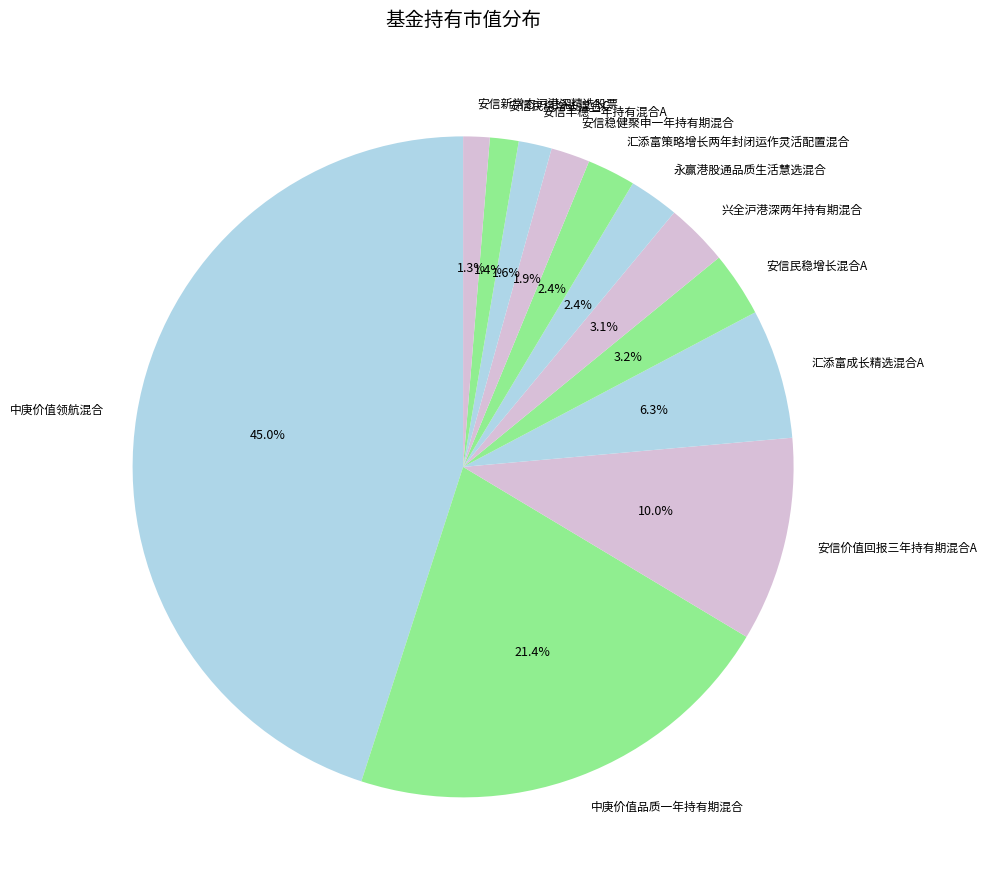

What percentage is the 安信新常态沪港深精选股票 slice, to the nearest percent?

1%